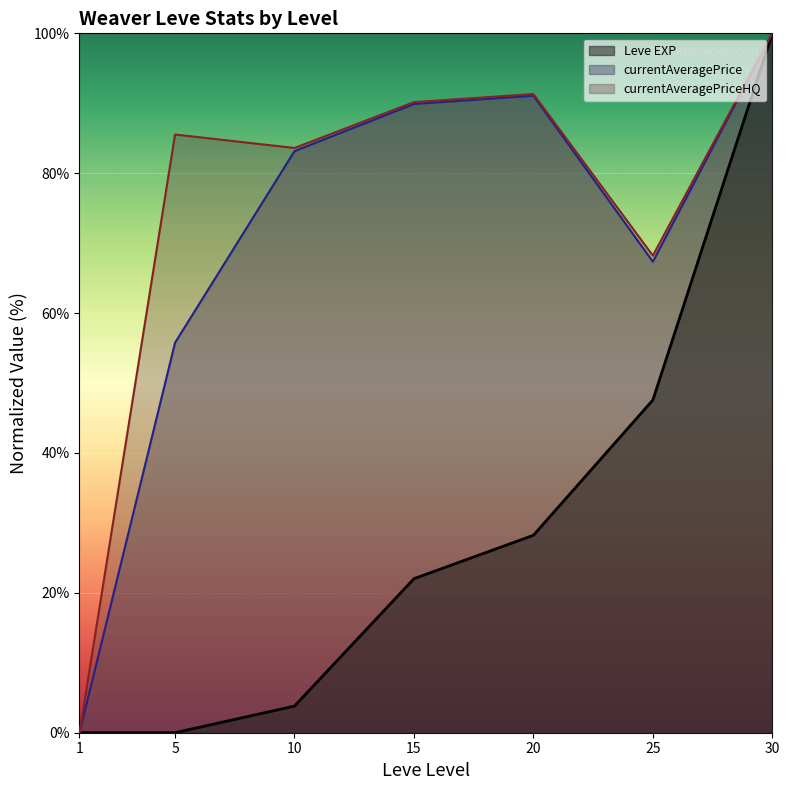

Is the value of currentAveragePrice at 1 greater than the value of Leve EXP at 10?

No